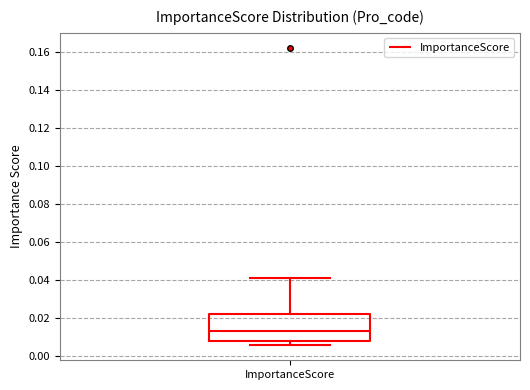

Transcribe this box plot: give where the median line is, the range the box spans, and where the two whiskers end, as read against the y-axis. The values are not printed on the chart, so give them approximately, as read against the axis.

median 0.012, box 0.008 to 0.022, whiskers 0.006 to 0.042